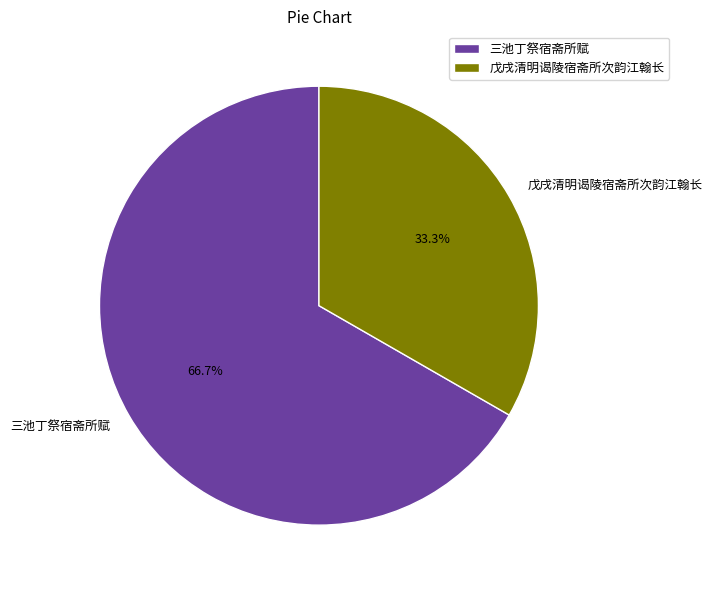

Is there a majority slice in this chart?

Yes